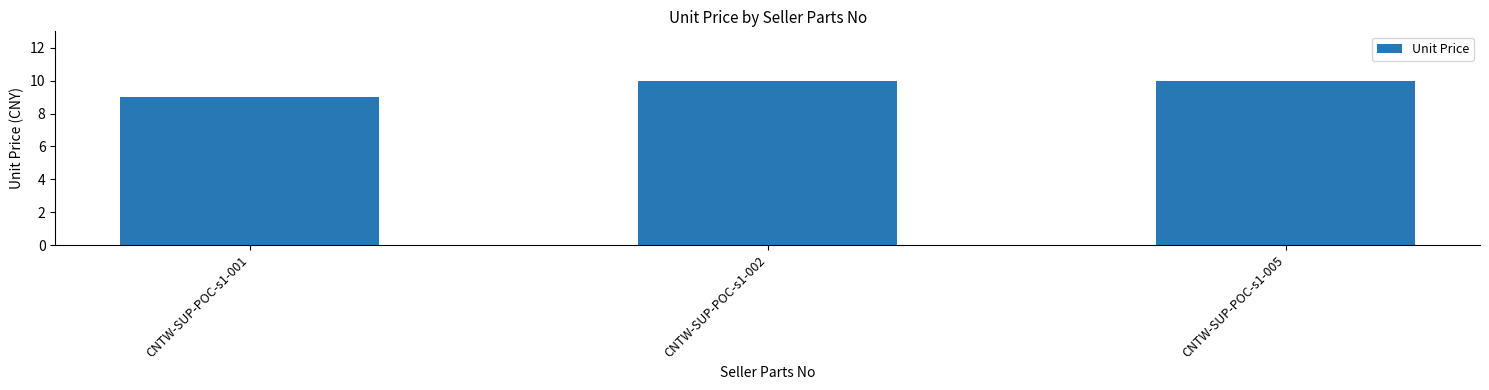

How many bars are there in total?

3